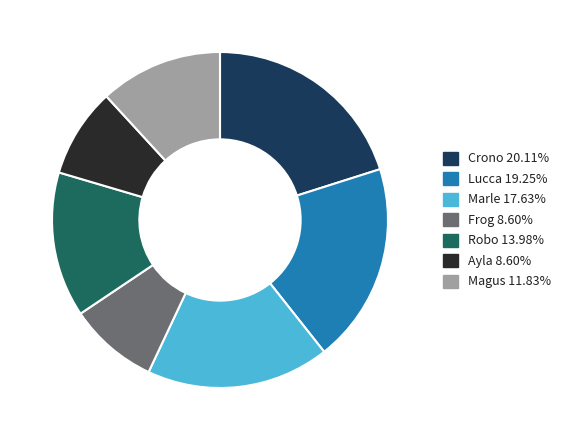

Approximately how many times larger is the value at Crono compared to Lucca?

1.0